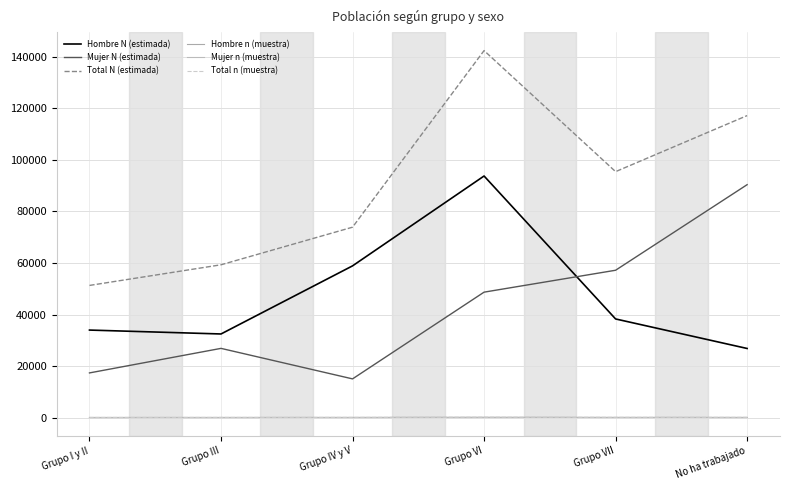

Which series changed the most between Grupo VI and Grupo VII?

Hombre N (estimada)